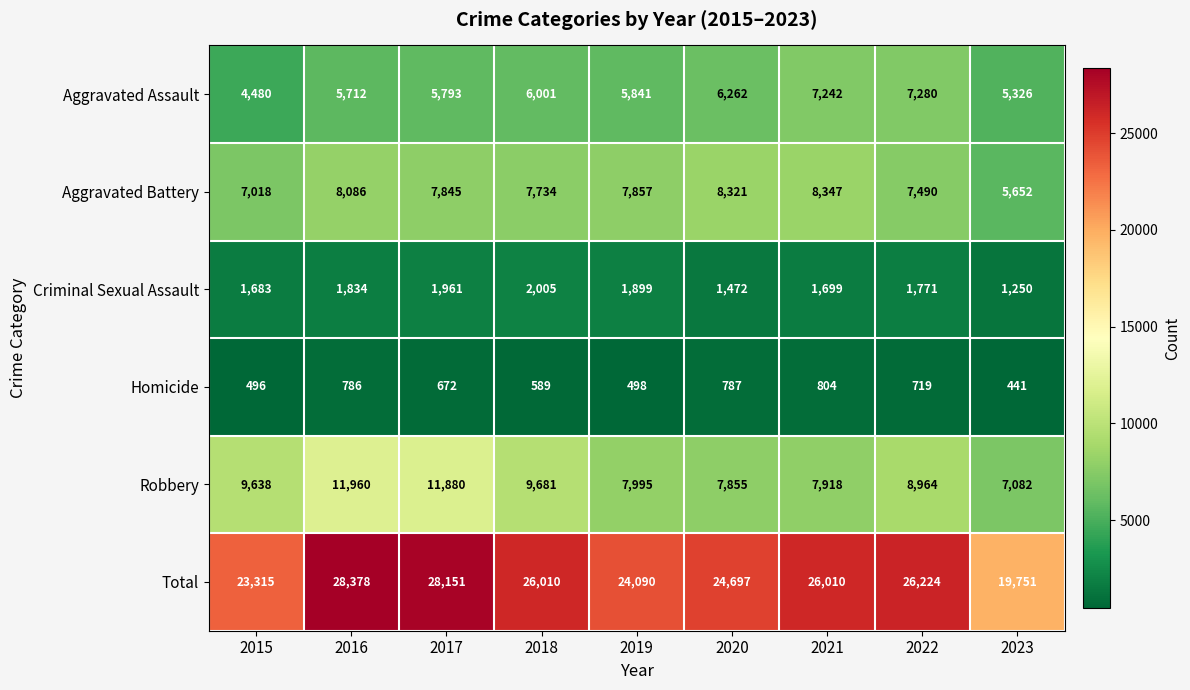

Which series has the largest total across all categories?

Total